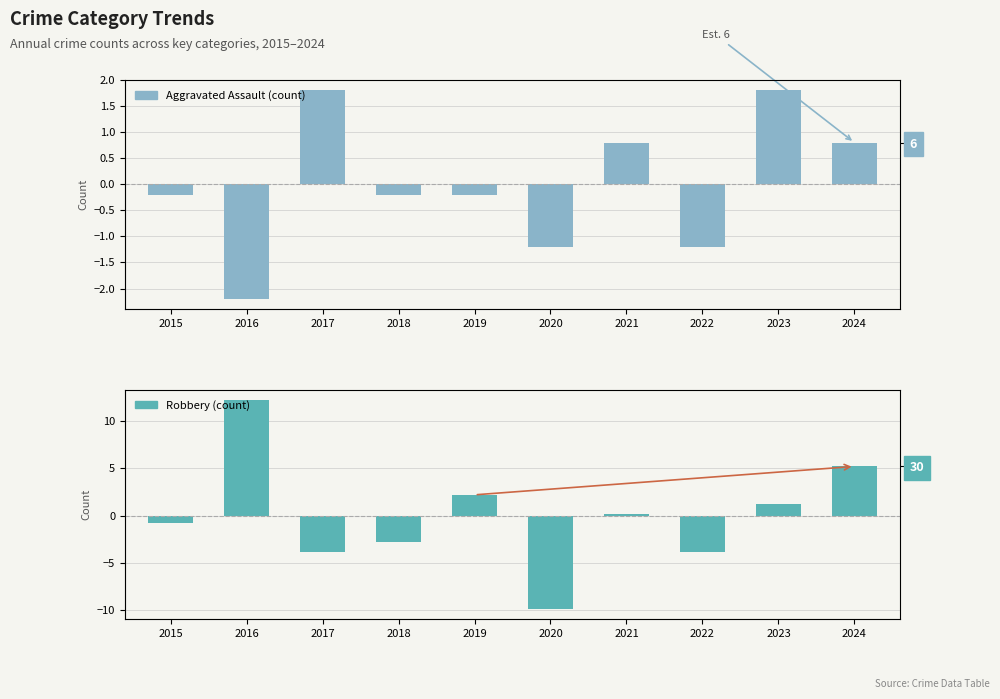

What is the value of the Aggravated Assault bar at the 1st from the left?

-0.2